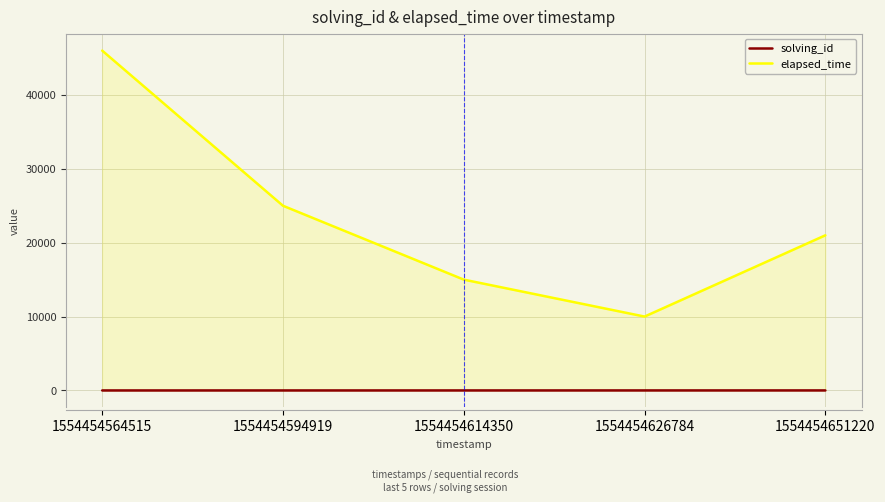

Which series changed the most between 1554454564515 and 1554454626784?

elapsed_time